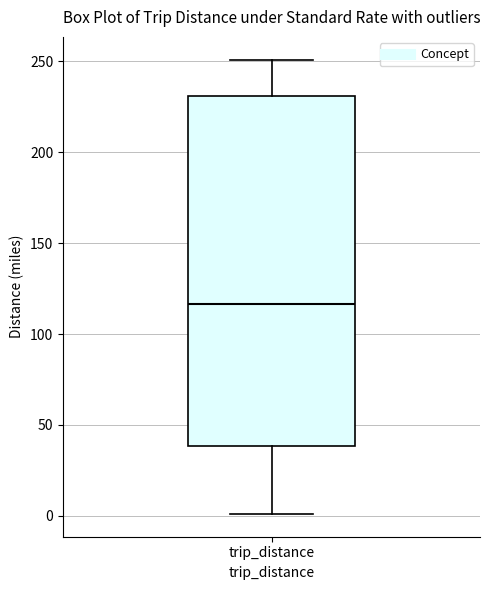

Transcribe this box plot: give where the median line is, the range the box spans, and where the two whiskers end, as read against the y-axis. The values are not printed on the chart, so give them approximately, as read against the axis.

median 115, box 40 to 230, whiskers 0 to 250